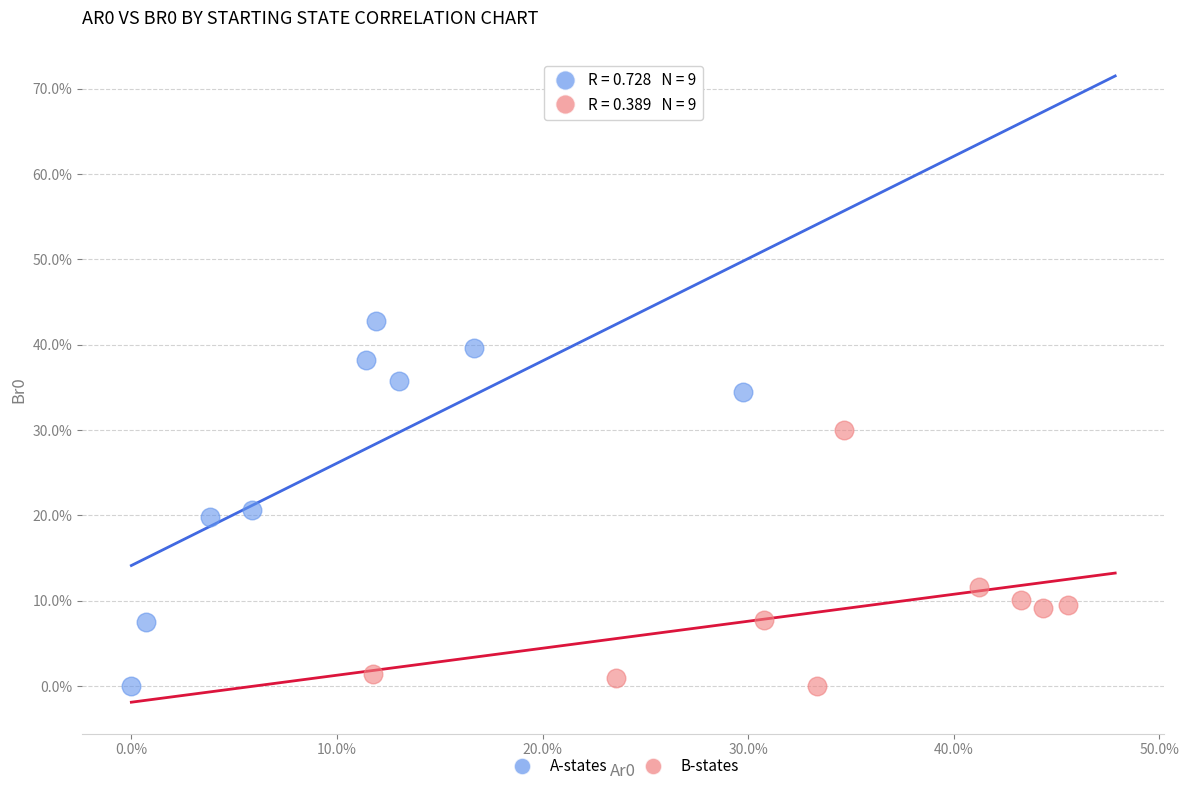

What are all the series names shown in the legend?

A-states, B-states